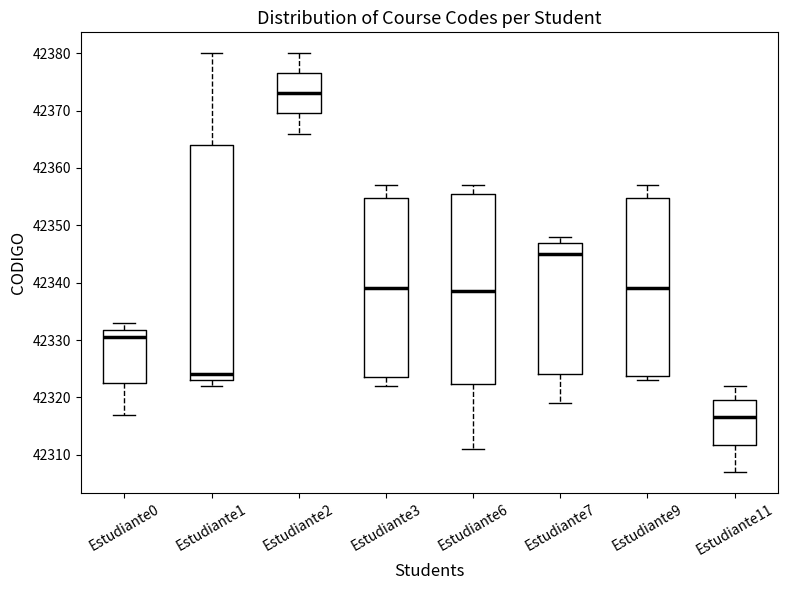

Where is the upper edge of the box for Estudiante9 on the y-axis? The values are not printed on the chart, so give them approximately, as read against the axis.

42355